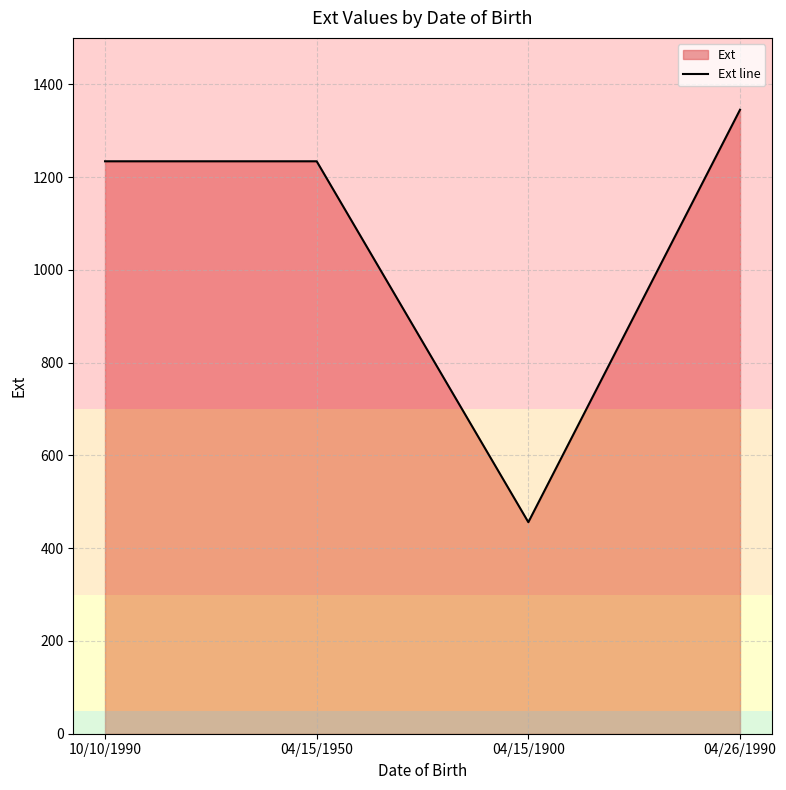

What is the sum of the values at 04/15/1900 and 04/15/1950?

1690